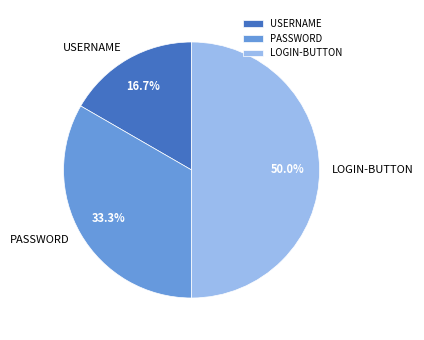

Does PASSWORD represent more than half of the total?

No